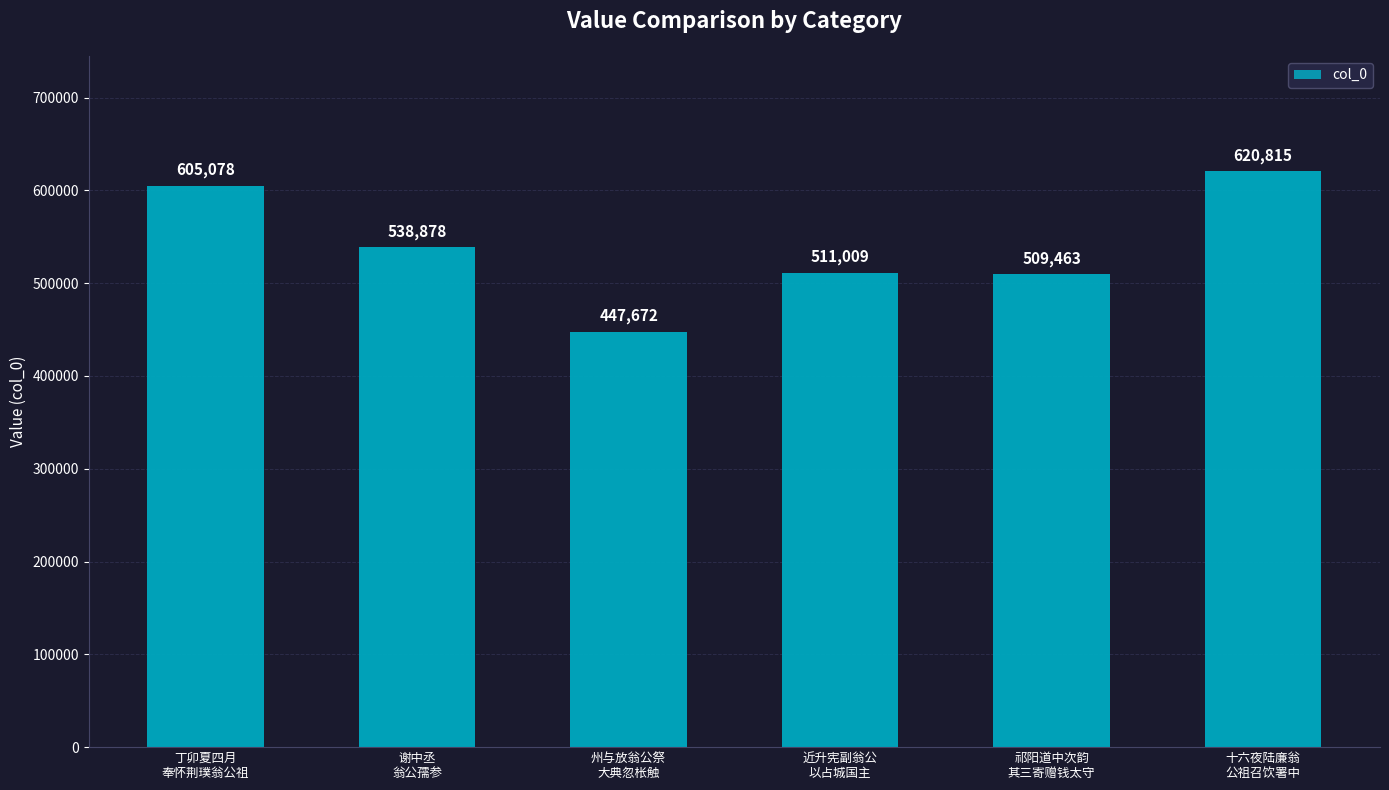

What is the label of the 5th bar from the right?

谢中丞
翁公孺参